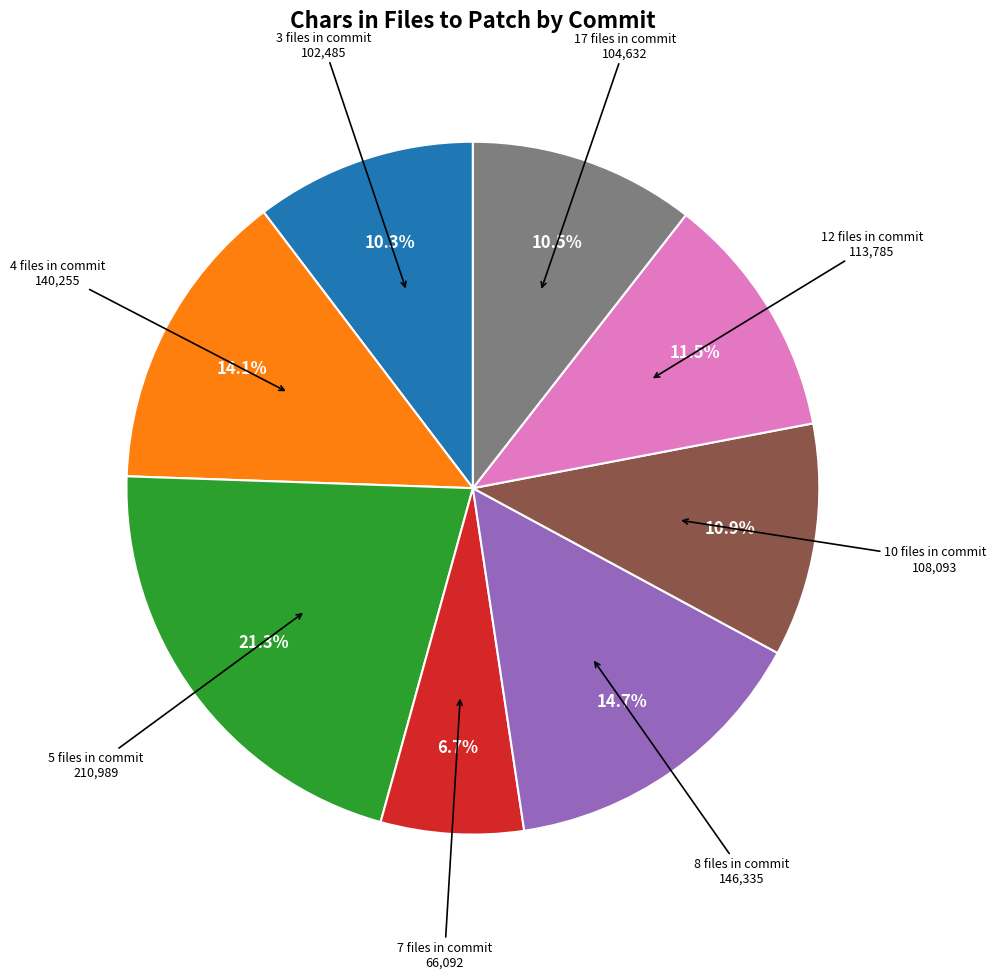

Is there a majority slice in this chart?

No